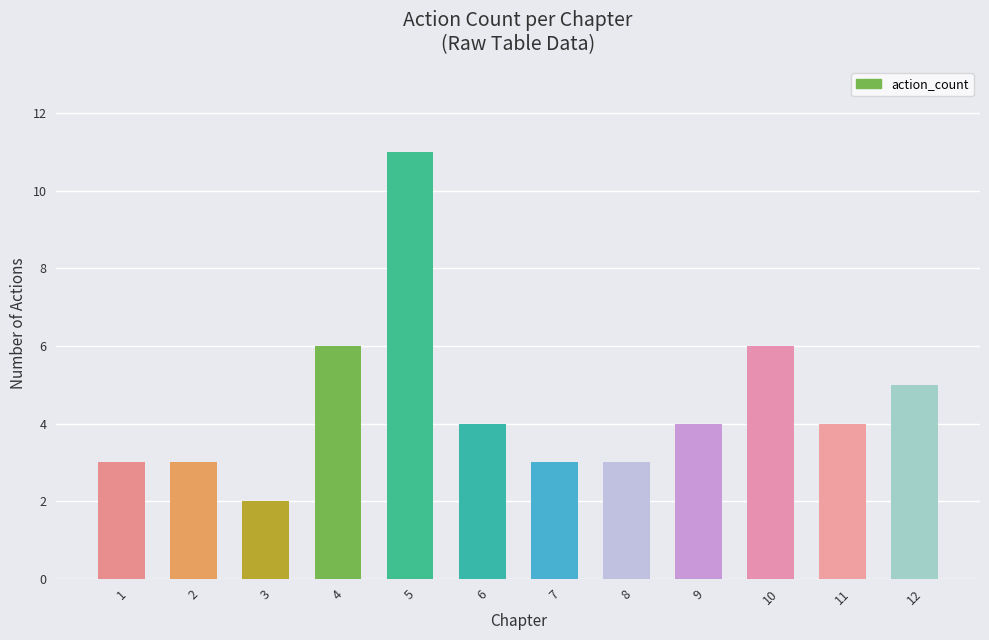

What is the difference between the second highest and second lowest values?

3